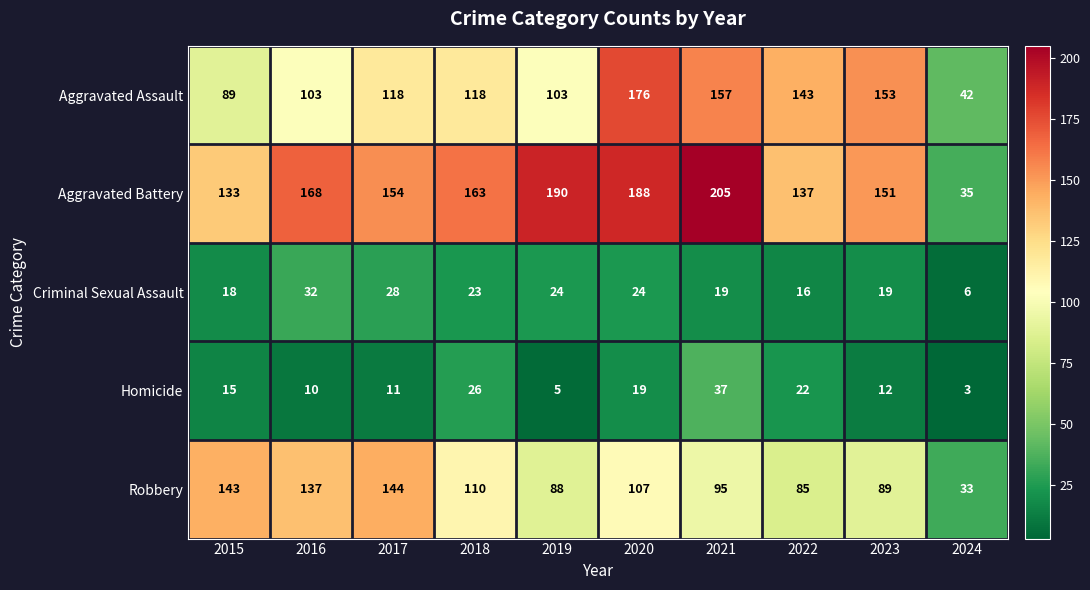

What is the minimum value shown in the chart?

3